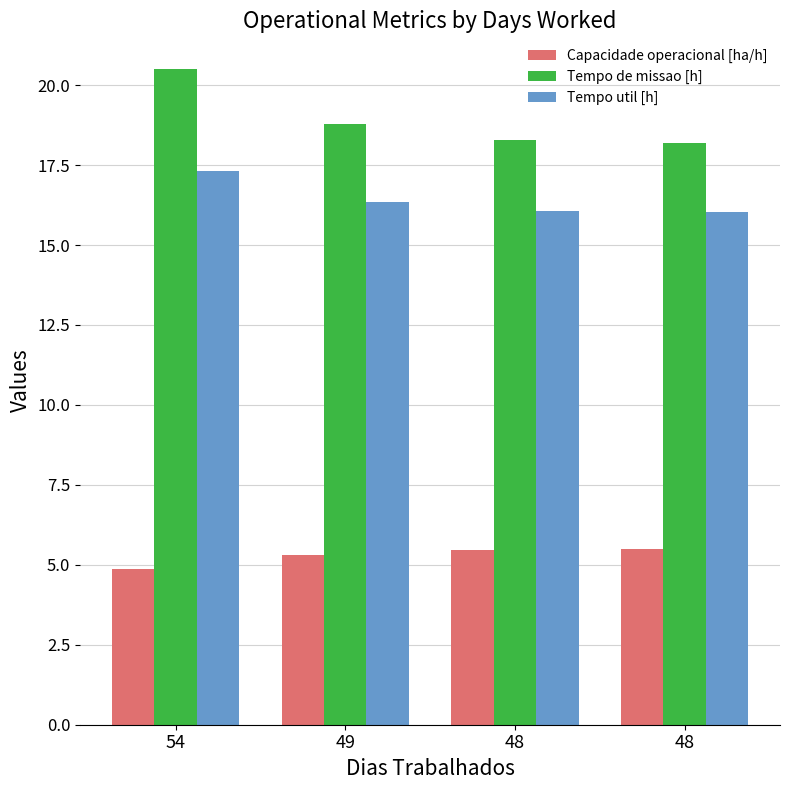

What is the total value across all series at 54?

42.7